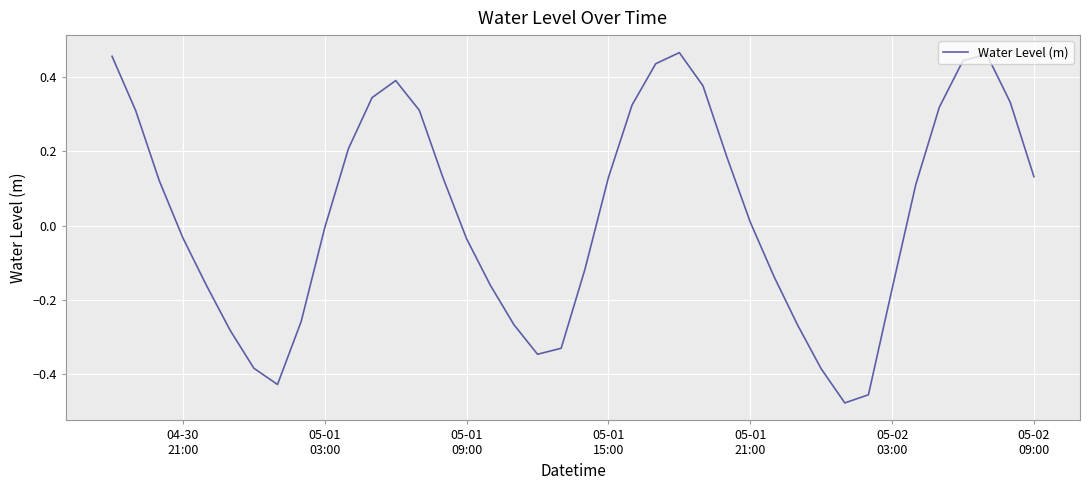

What is the difference between the maximum and minimum values?

0.9